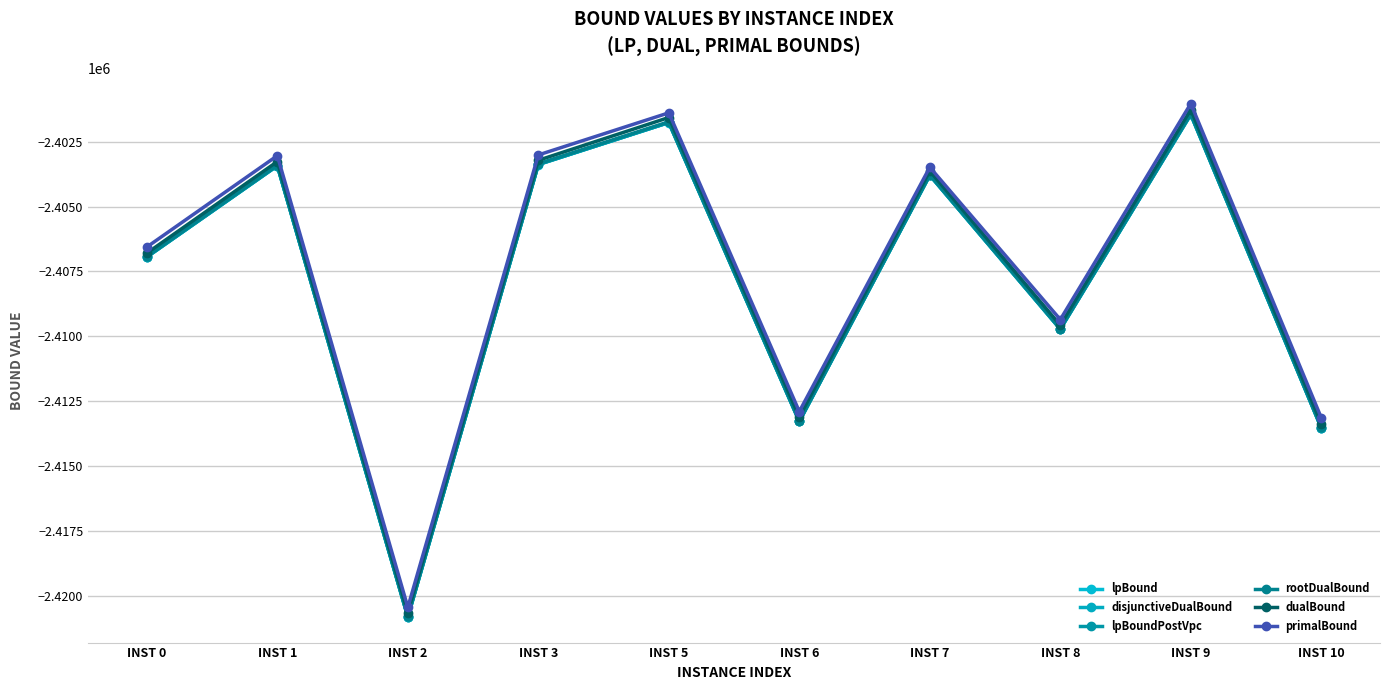

Which series has the largest total across all categories?

primalBound